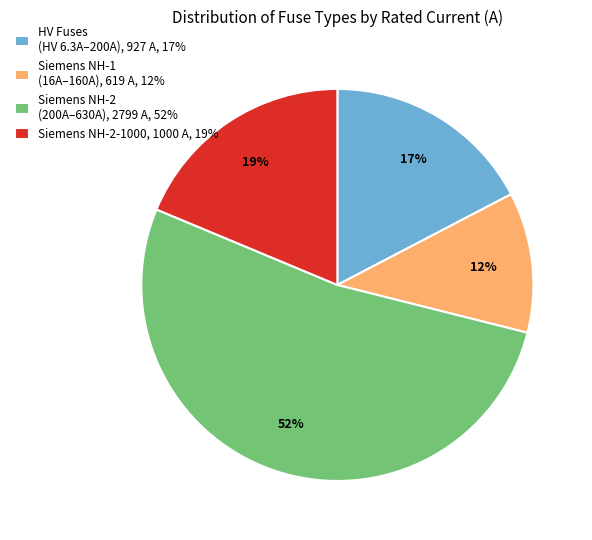

Count the number of slices in the pie.

4